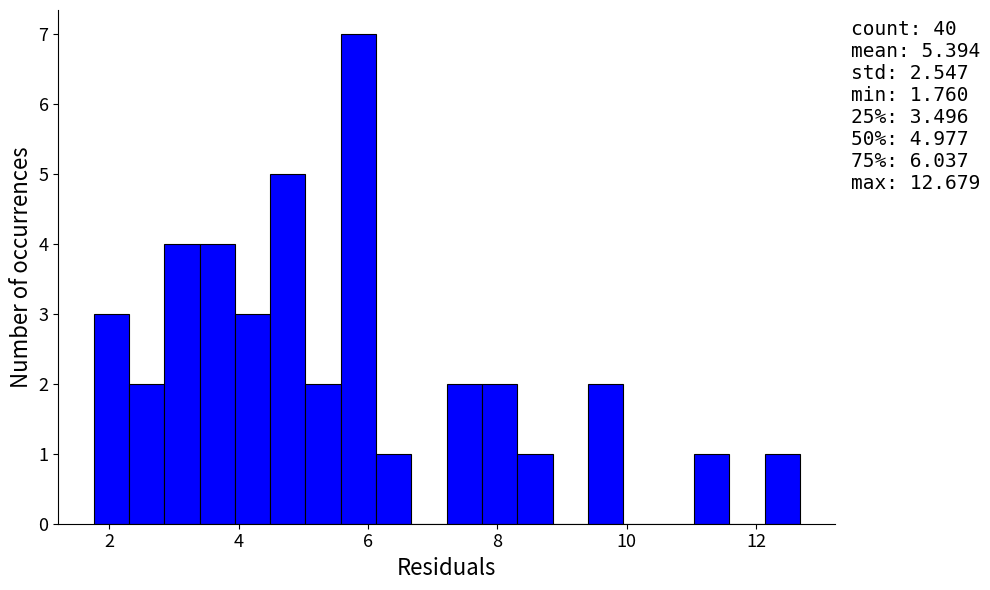

Around what value on the x-axis is the tallest bar? Give the approximate position of its centre, as read against the axis.

5.8